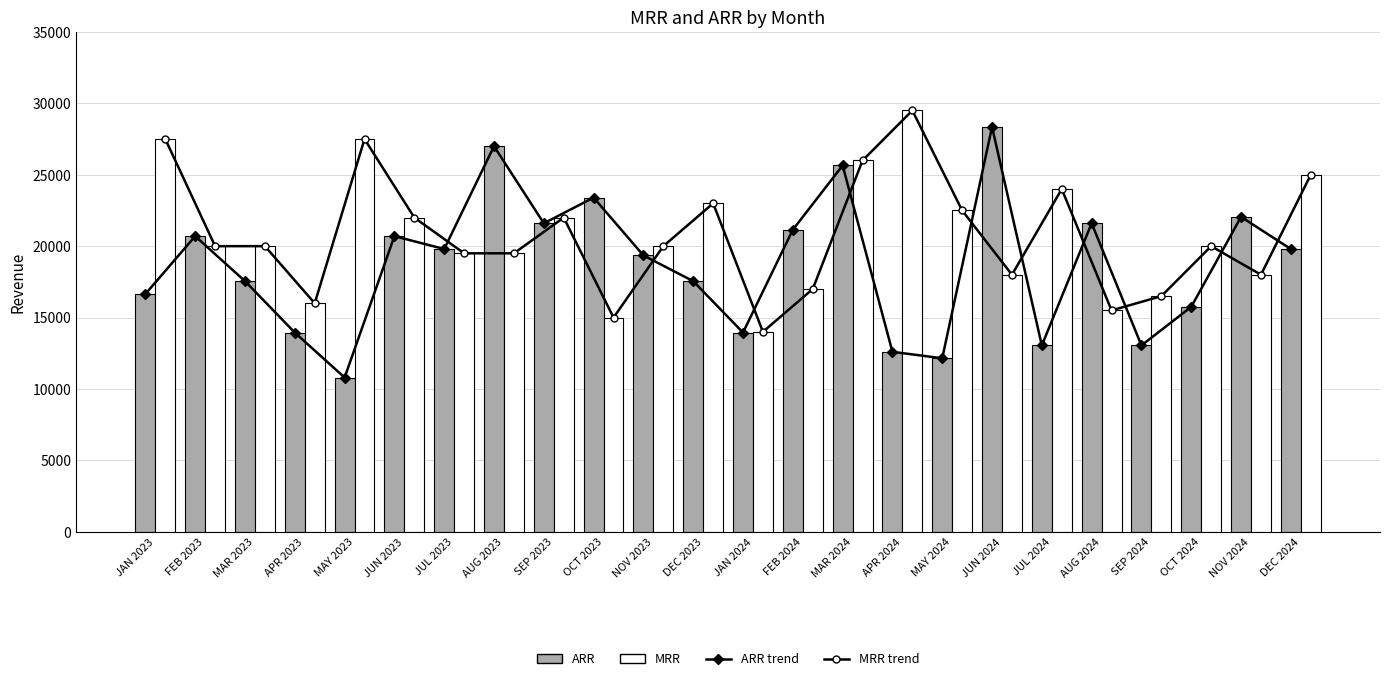

What is the difference between the maximum and minimum values in the MRR trend series?

15500